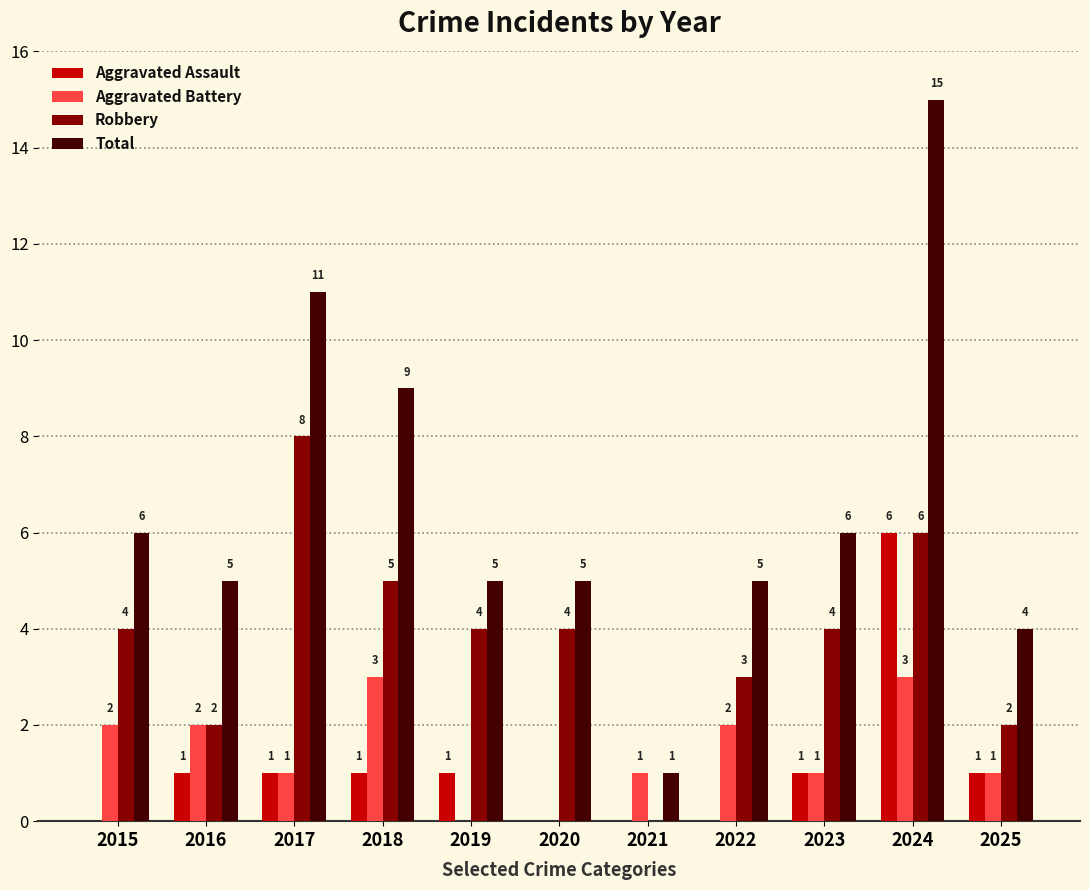

How many groups of bars are there?

11